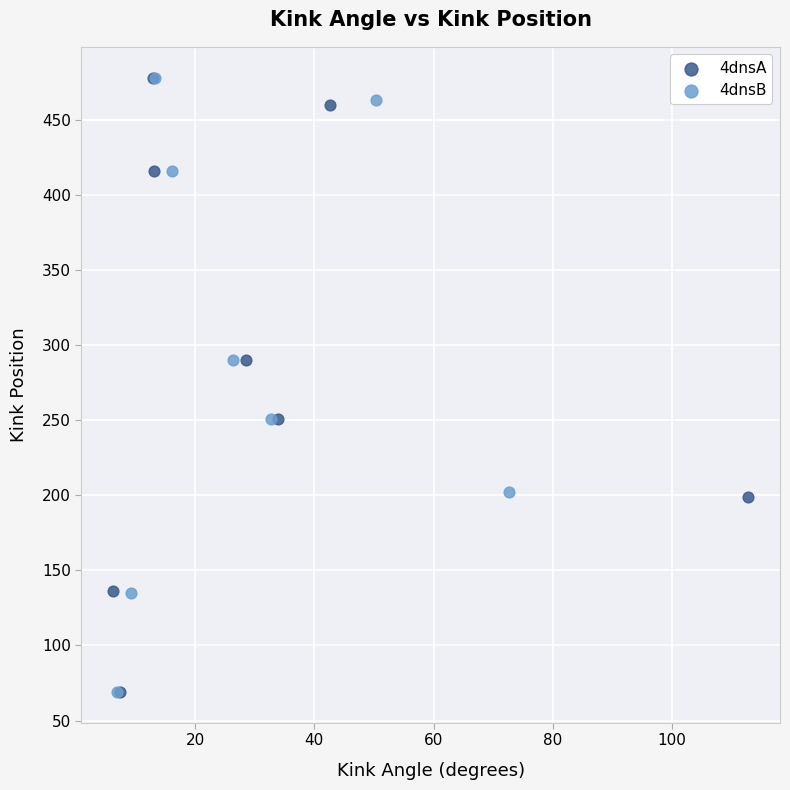

What are all the series names shown in the legend?

4dnsA, 4dnsB